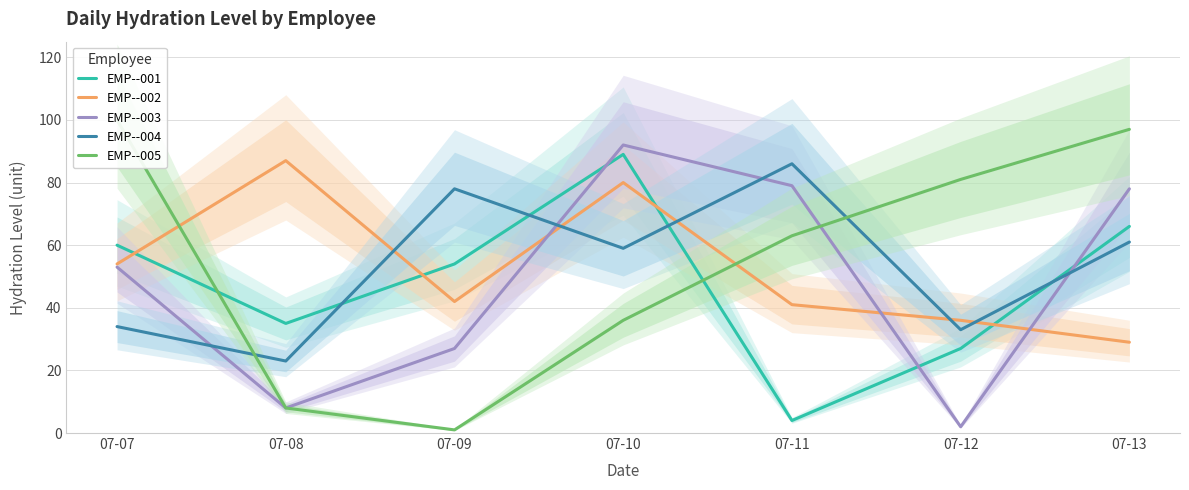

Where is the first local maximum for EMP--003?

07-10